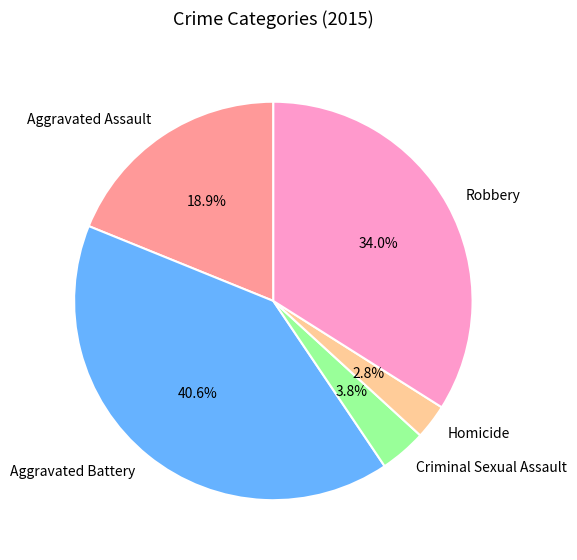

The Robbery slice represents 34% of the pie. True or false?

True